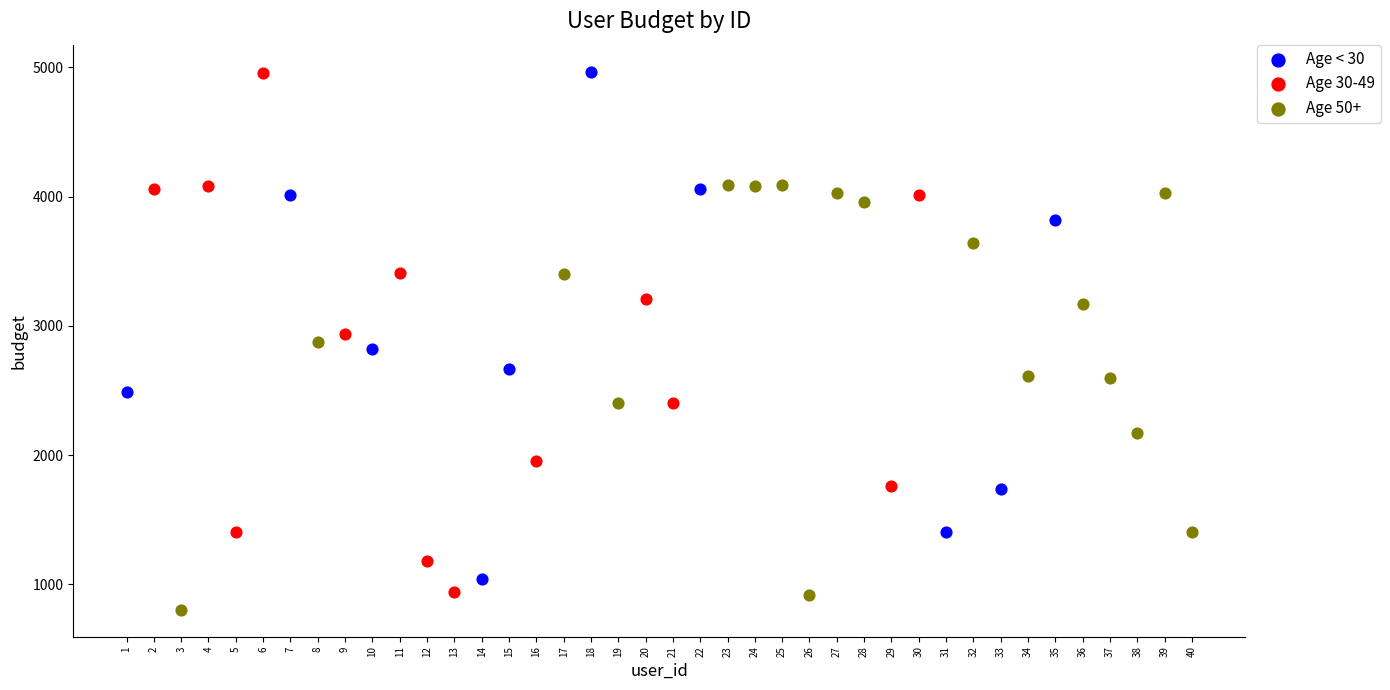

What are all the series names shown in the legend?

Age < 30, Age 30-49, Age 50+